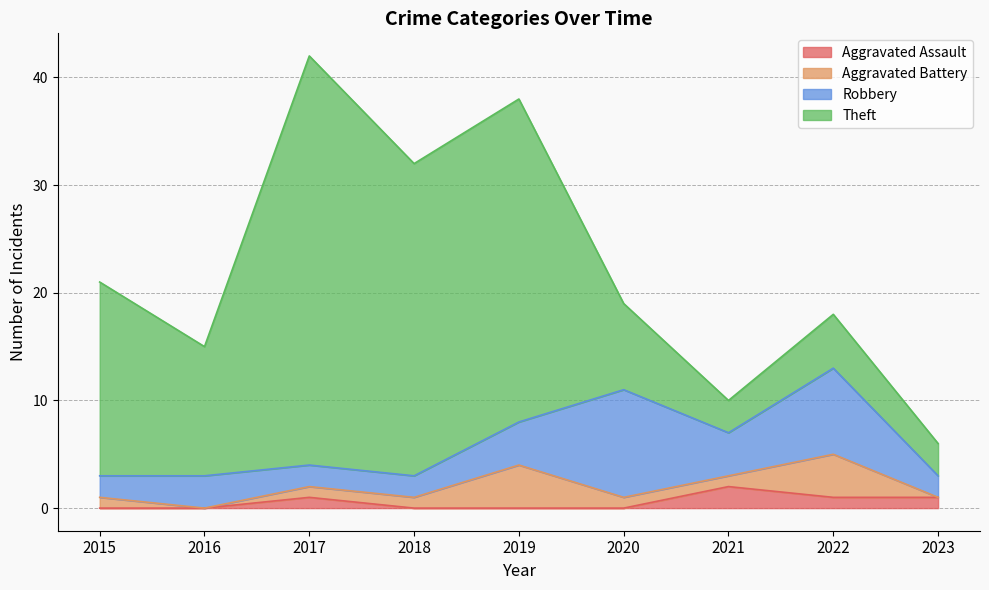

At how many categories does at least one series exceed 23?

3